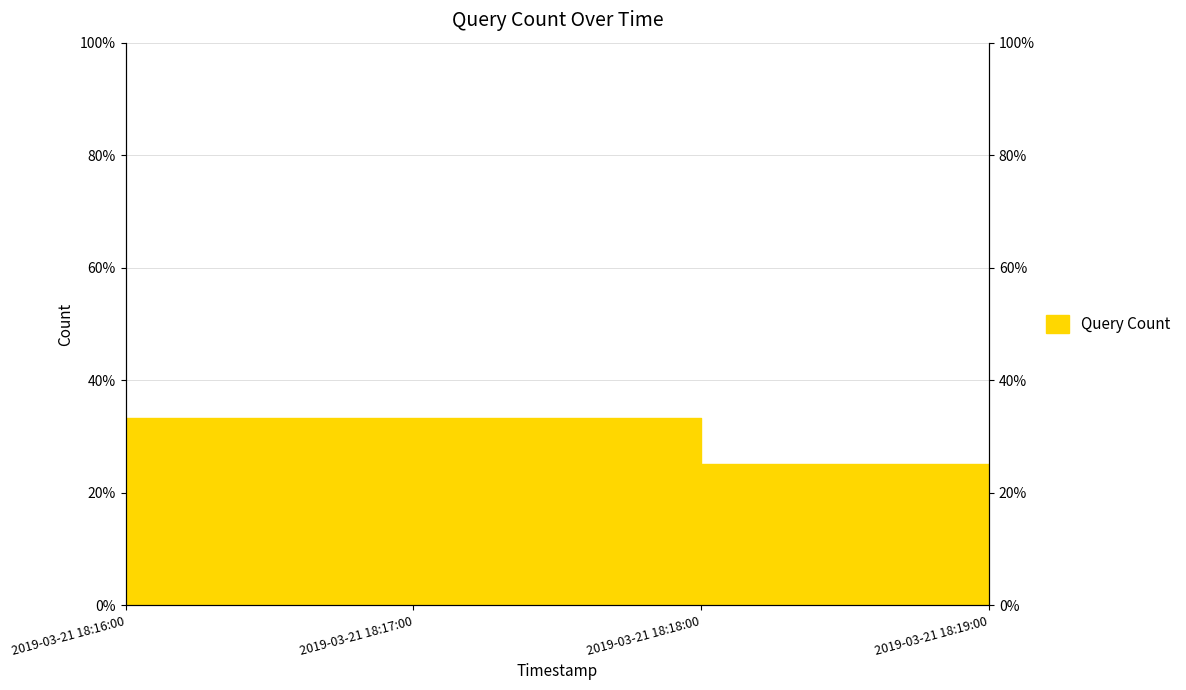

True or false: there are more than 2 points higher than both neighbors.

False